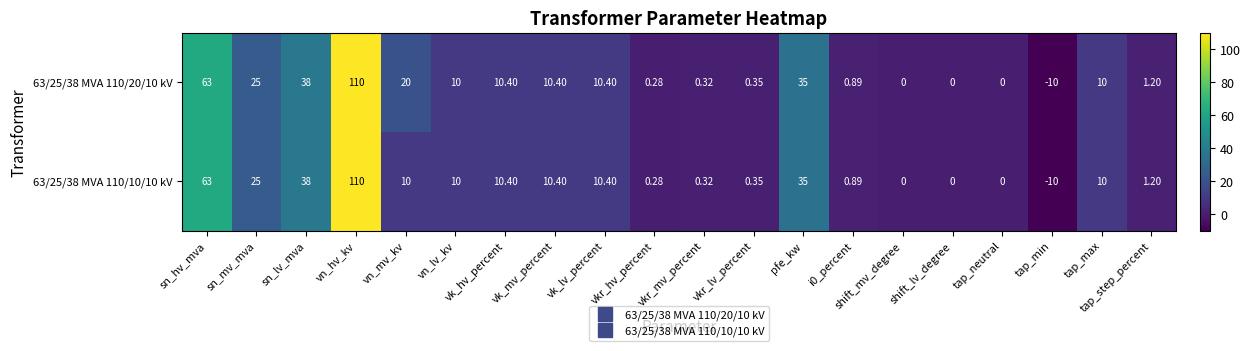

At how many categories does at least one series exceed 16?

6